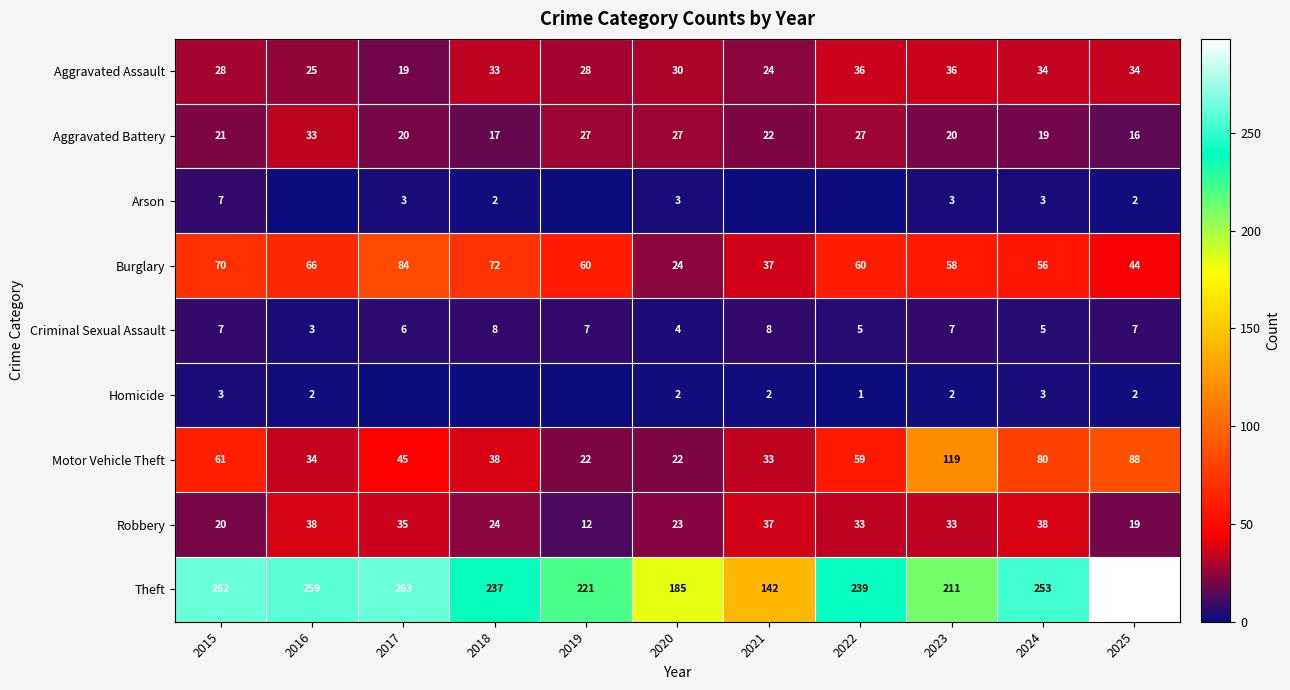

What is the sum of the Motor Vehicle Theft values at 2019 and 2023?

141